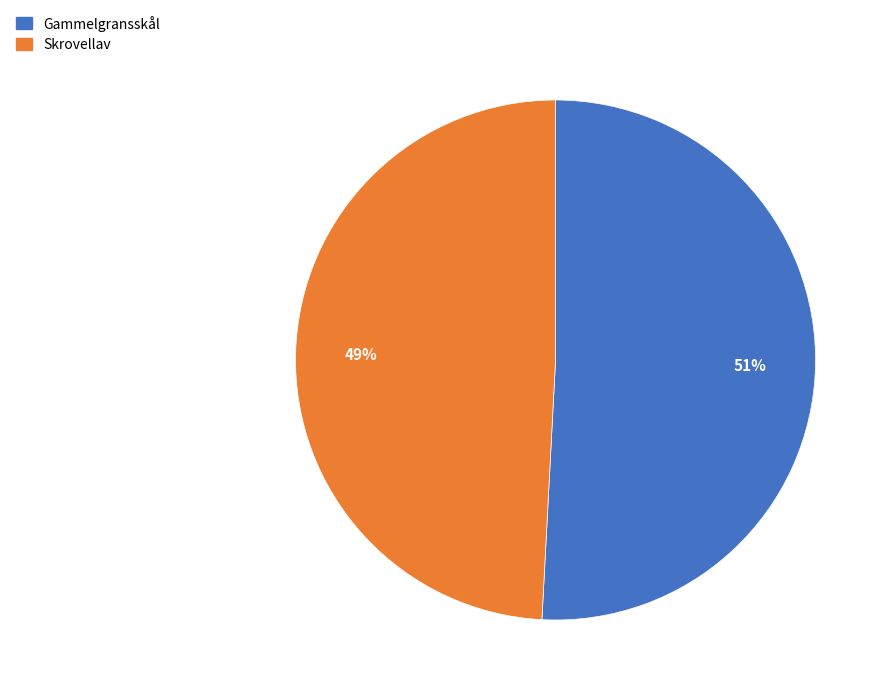

To the nearest percent, what percentage of the pie is Skrovellav?

49%